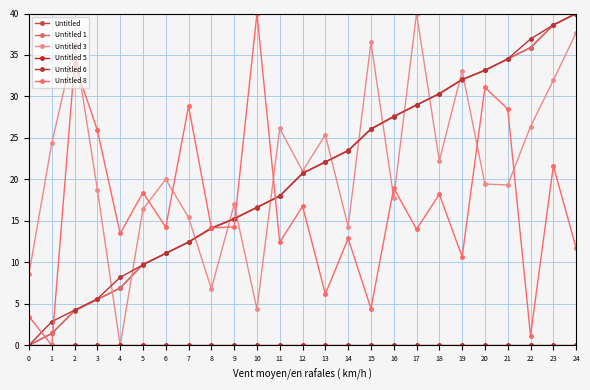

At which label is Untitled 6 closest to 20?

12